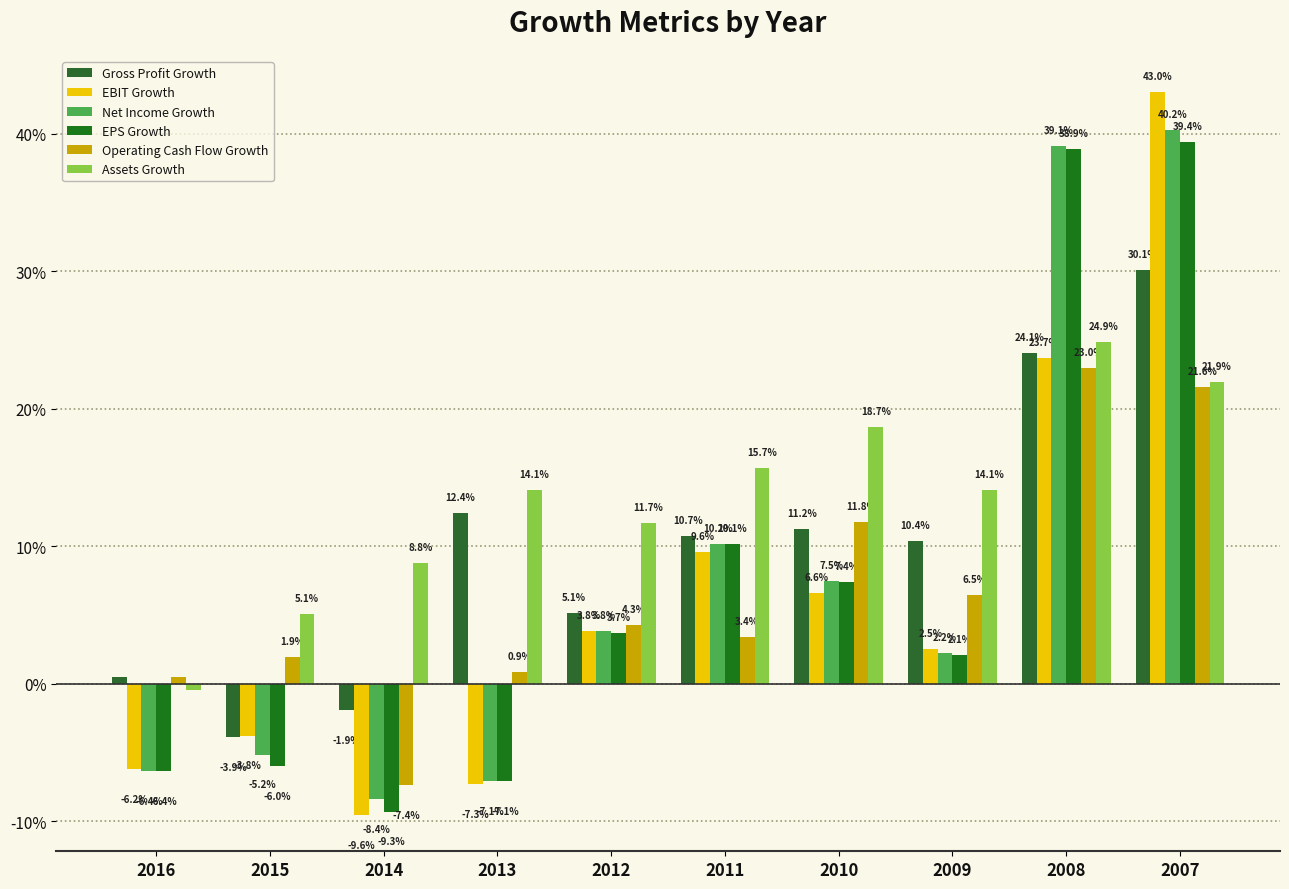

Reading left to right, transcribe all the data shown in this chart.

Gross Profit Growth: 2016=0.0	2015=-0.0	2014=-0.0	2013=0.1	2012=0.1	2011=0.1	2010=0.1	2009=0.1	2008=0.2	2007=0.3
EBIT Growth: 2016=-0.1	2015=-0.0	2014=-0.1	2013=-0.1	2012=0.0	2011=0.1	2010=0.1	2009=0.0	2008=0.2	2007=0.4
Net Income Growth: 2016=-0.1	2015=-0.1	2014=-0.1	2013=-0.1	2012=0.0	2011=0.1	2010=0.1	2009=0.0	2008=0.4	2007=0.4
EPS Growth: 2016=-0.1	2015=-0.1	2014=-0.1	2013=-0.1	2012=0.0	2011=0.1	2010=0.1	2009=0.0	2008=0.4	2007=0.4
Operating Cash Flow Growth: 2016=0.0	2015=0.0	2014=-0.1	2013=0.0	2012=0.0	2011=0.0	2010=0.1	2009=0.1	2008=0.2	2007=0.2
Assets Growth: 2016=-0.0	2015=0.1	2014=0.1	2013=0.1	2012=0.1	2011=0.2	2010=0.2	2009=0.1	2008=0.2	2007=0.2